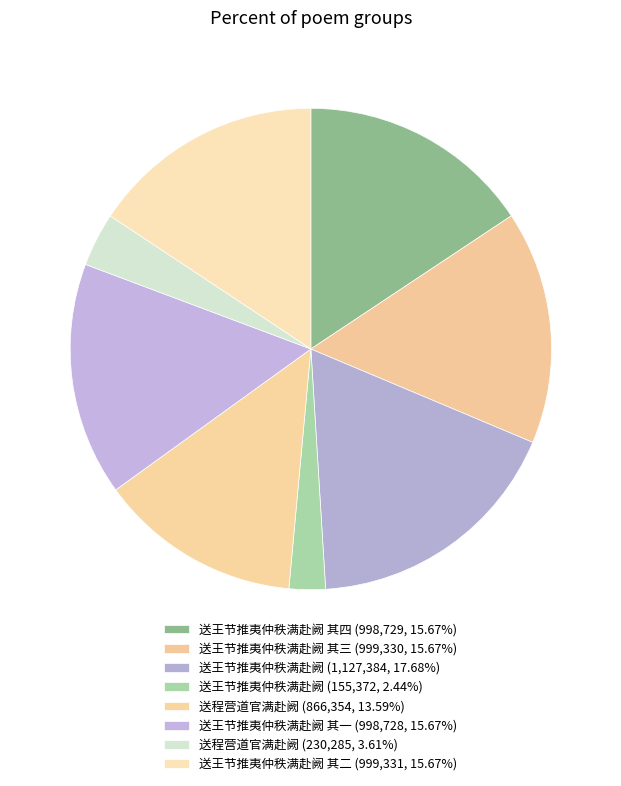

Which slice is the largest?

送王节推夷仲秩满赴阙